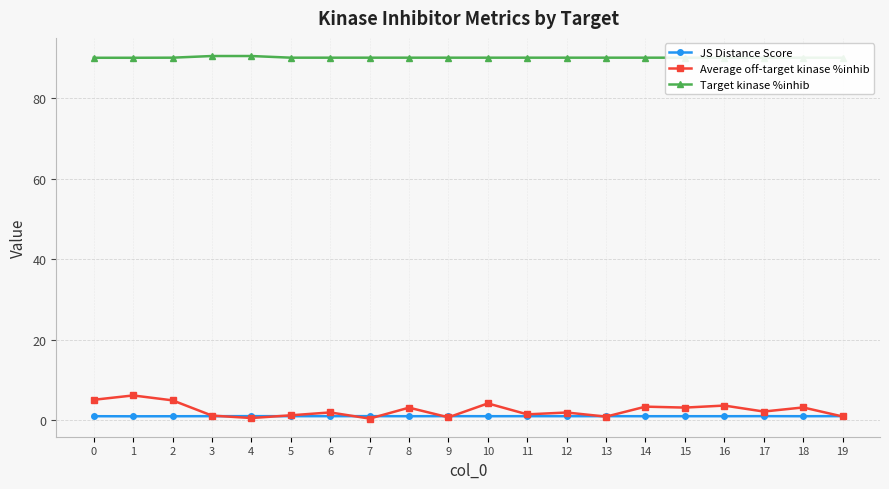

How many values in the Average off-target kinase %inhib series are below 2?

10